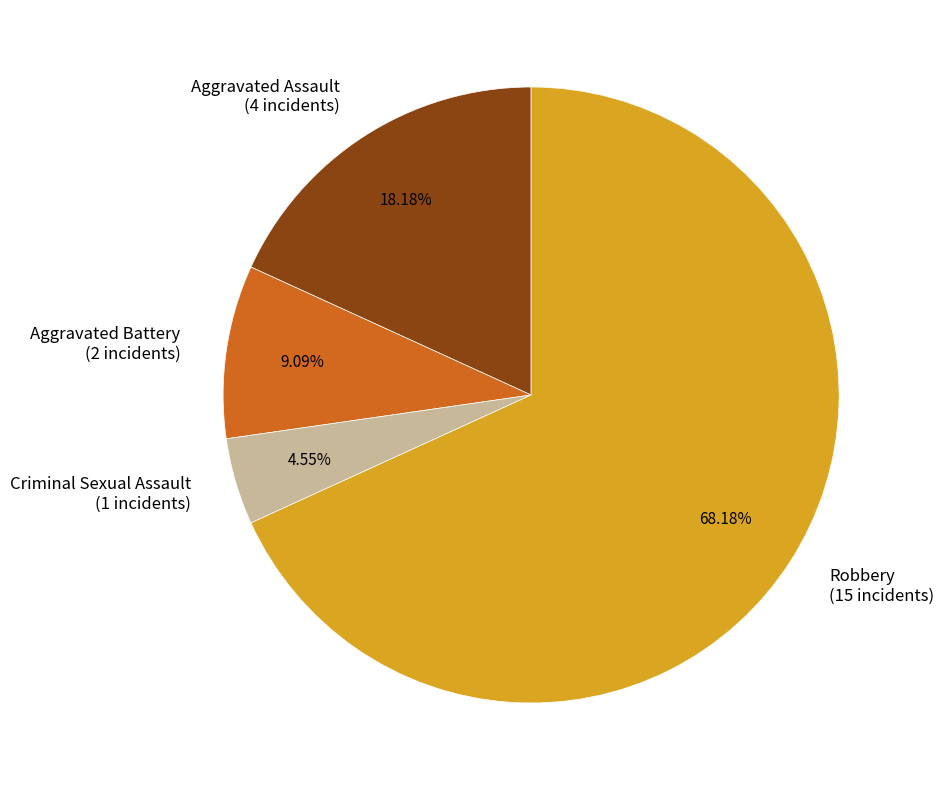

True or false: Aggravated Battery accounts for 1% of the total.

False